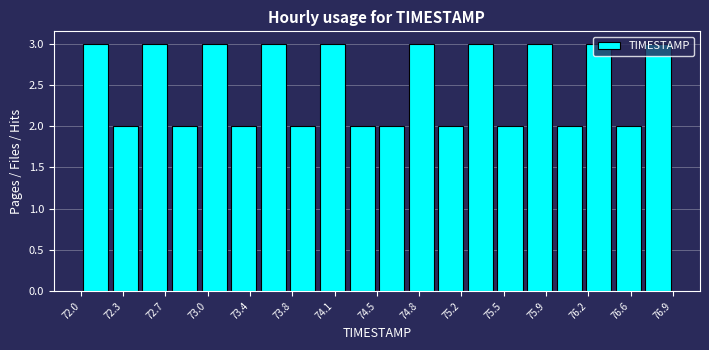

Reading left to right, transcribe this chart: for each bar, give the range it covers on the x-axis and its height. Neither the bar edges nor the heights are printed on the chart, so give them approximately, as read against the axes.

72.000 to 72.245: 3
72.245 to 72.490: 2
72.490 to 72.735: 3
72.735 to 72.980: 2
72.980 to 73.225: 3
73.225 to 73.470: 2
73.470 to 73.715: 3
73.715 to 73.960: 2
73.960 to 74.205: 3
74.205 to 74.450: 2
74.450 to 74.695: 2
74.695 to 74.940: 3
74.940 to 75.185: 2
75.185 to 75.430: 3
75.430 to 75.675: 2
75.675 to 75.920: 3
75.920 to 76.165: 2
76.165 to 76.410: 3
76.410 to 76.655: 2
76.655 to 76.900: 3